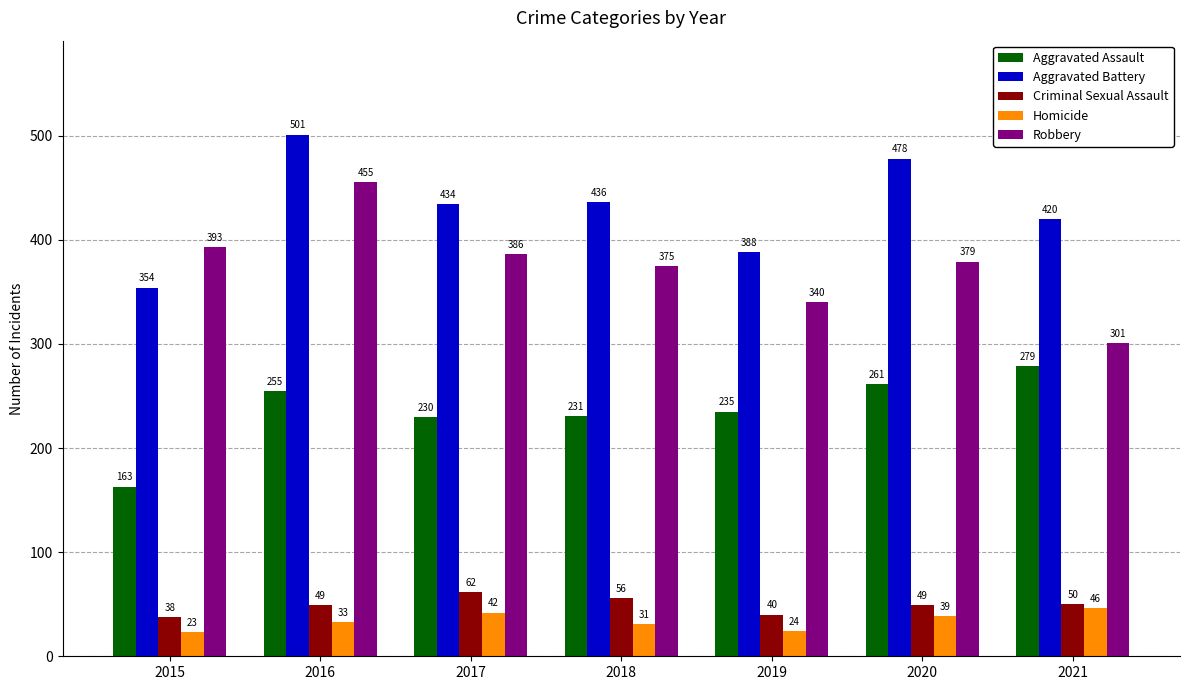

Reading left to right, transcribe all the data shown in this chart.

Aggravated Assault: 163	255	230	231	235	261	279
Aggravated Battery: 354	501	434	436	388	478	420
Criminal Sexual Assault: 38	49	62	56	40	49	50
Homicide: 23	33	42	31	24	39	46
Robbery: 393	455	386	375	340	379	301